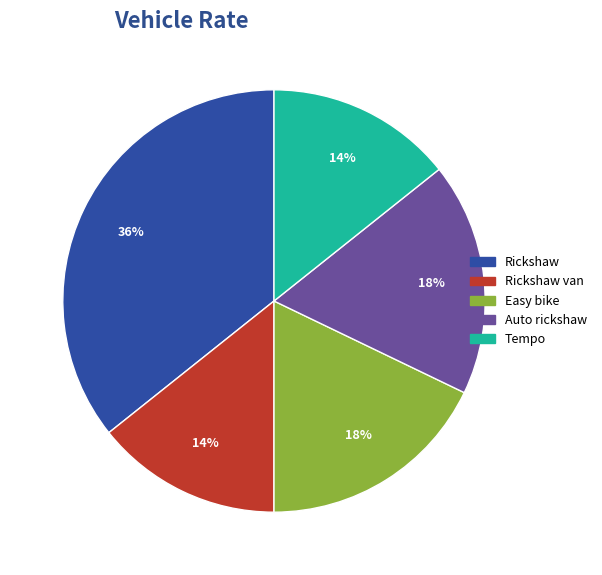

Is there any slice that represents more than half of the pie?

No